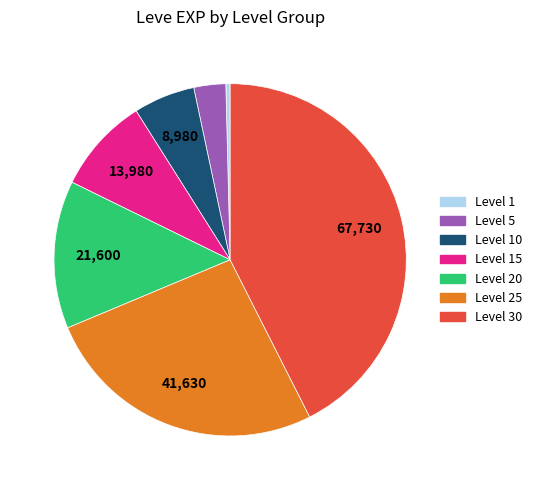

Does any single category account for the majority?

No